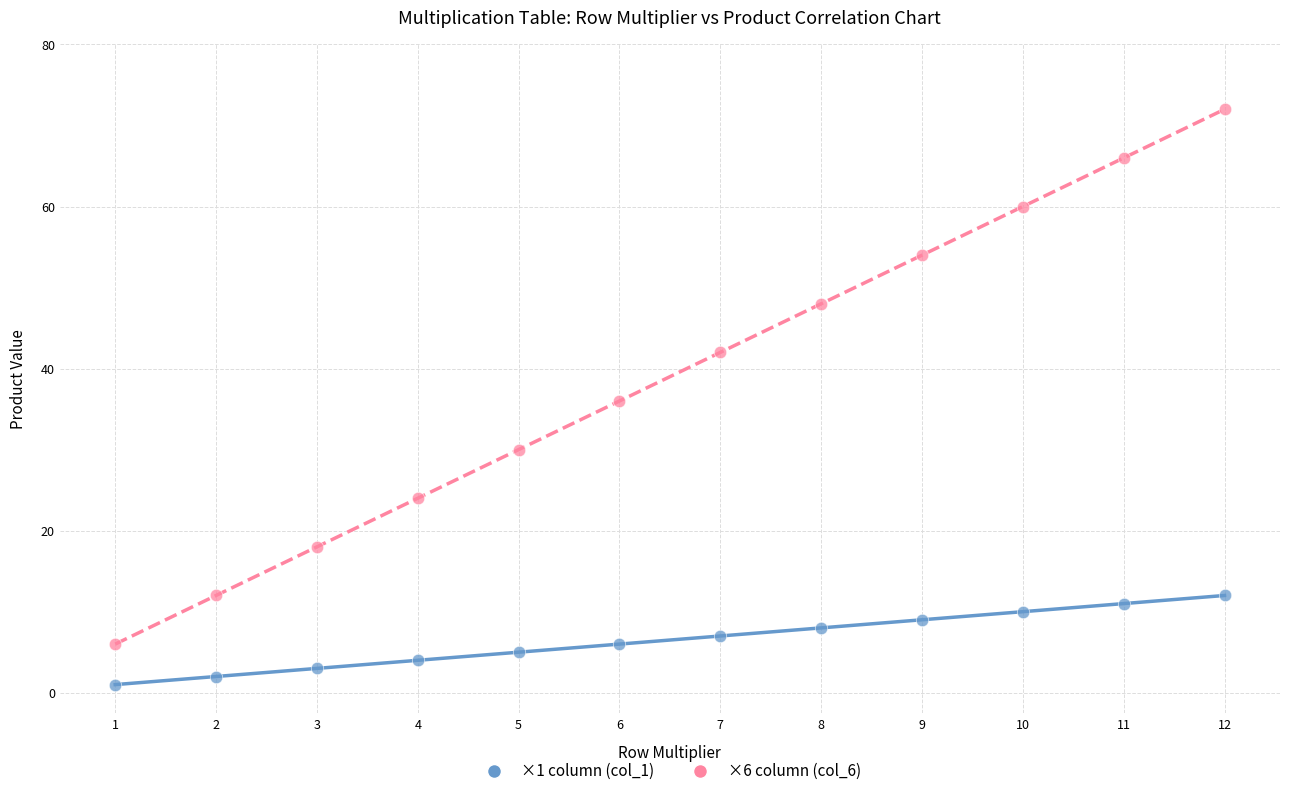

What are all the series names shown in the legend?

×1 column (col_1), ×6 column (col_6)